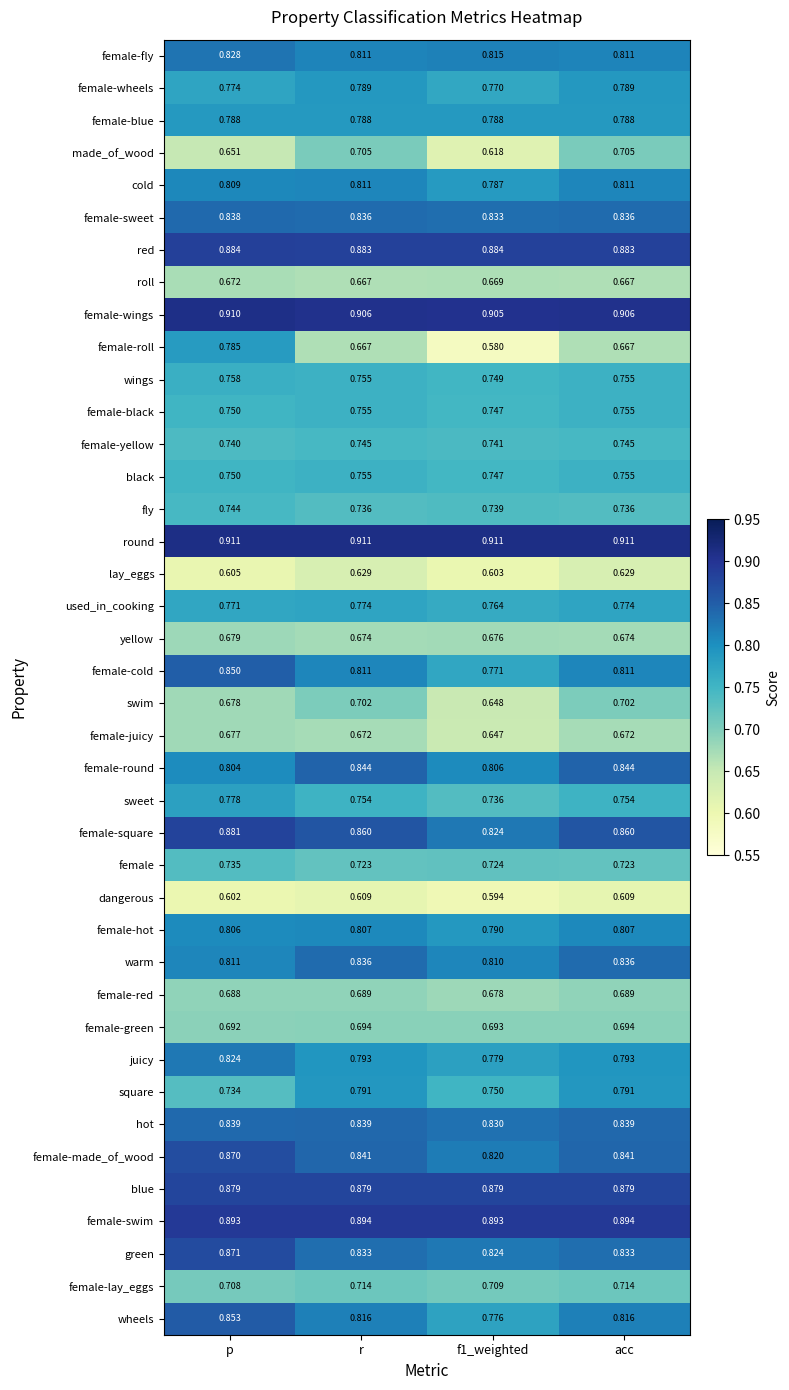

Is the value of round at acc greater than the value of female-green at r?

Yes